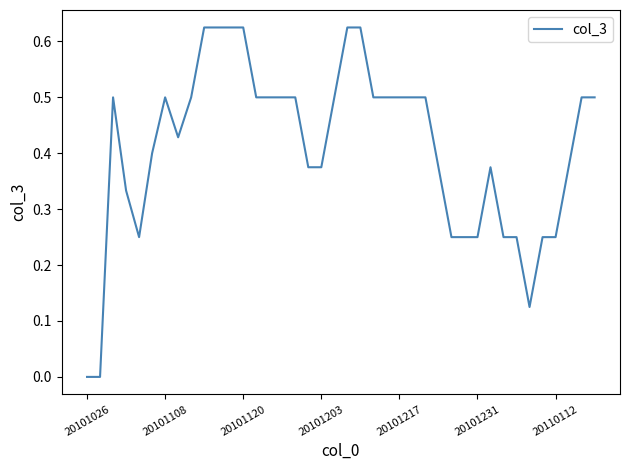

How many lines are shown in the chart?

1